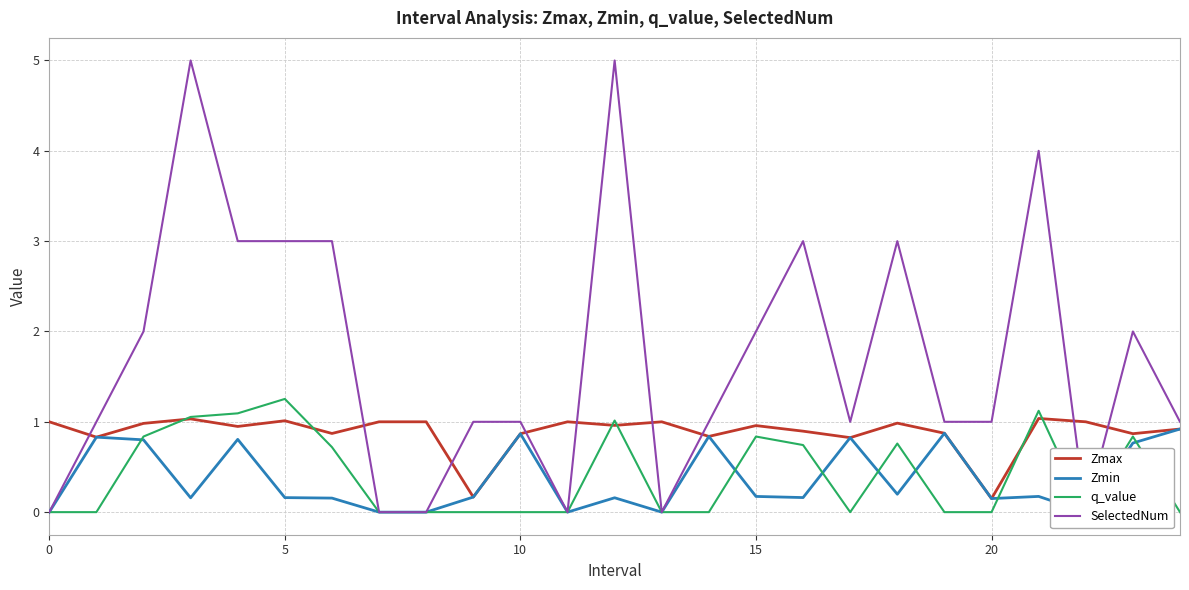

Which series has the largest total across all categories?

SelectedNum